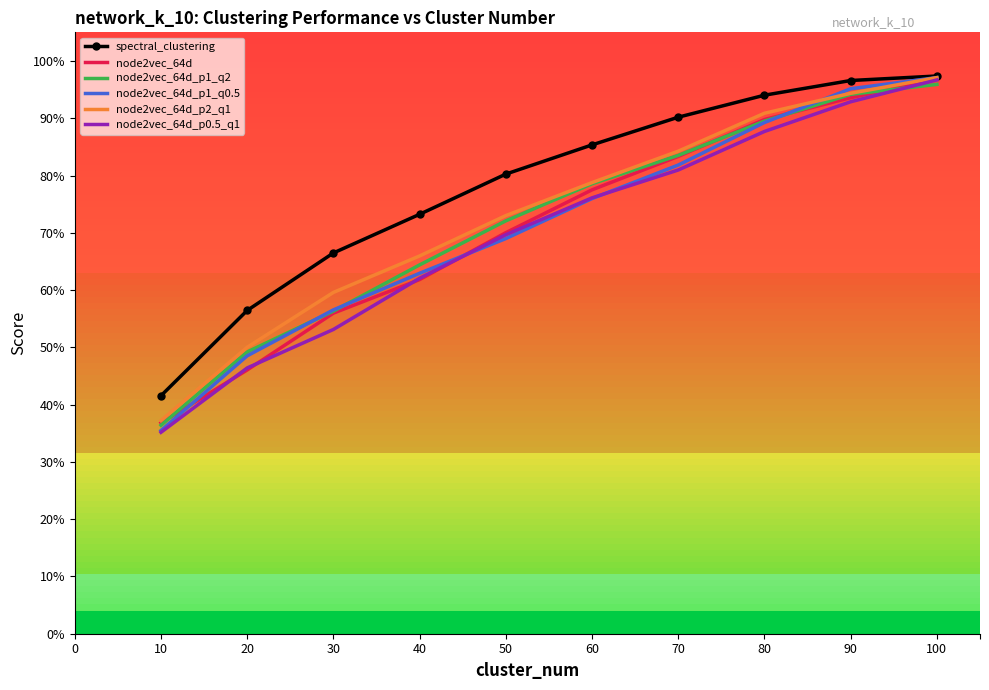

At how many categories does at least one series exceed 0?

10